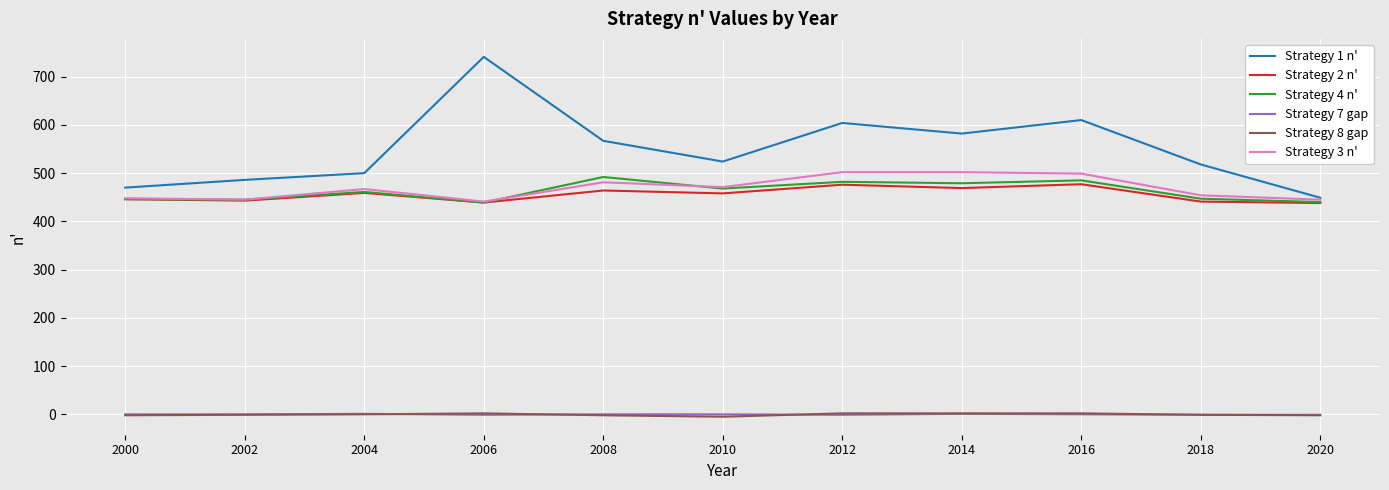

What is the maximum value for Strategy 8 gap?

2